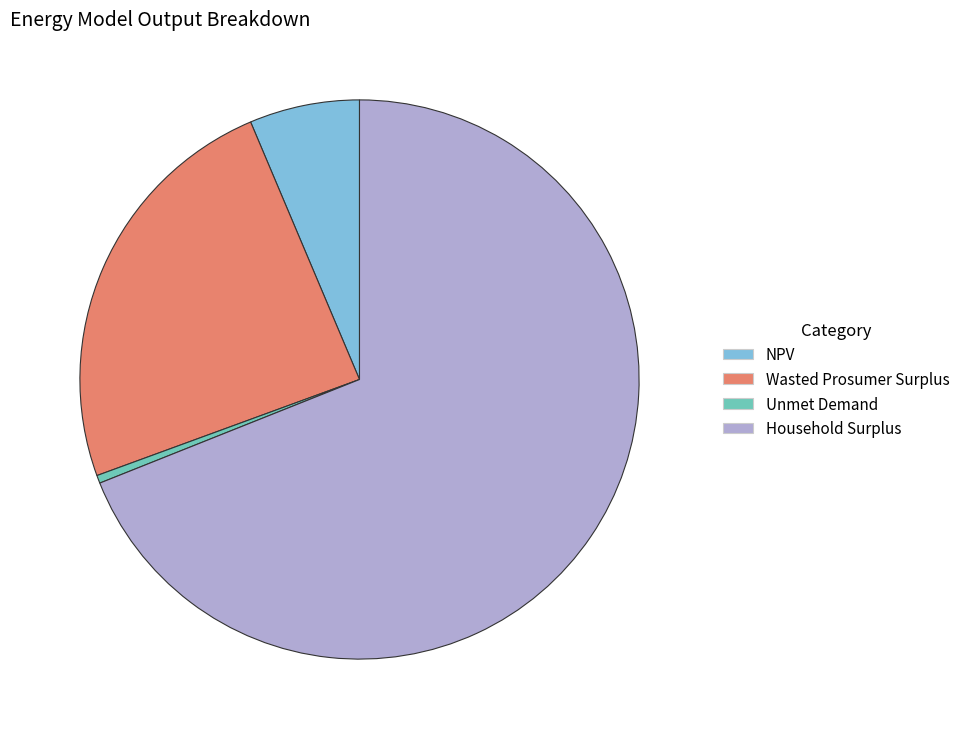

Does any single category account for the majority?

Yes